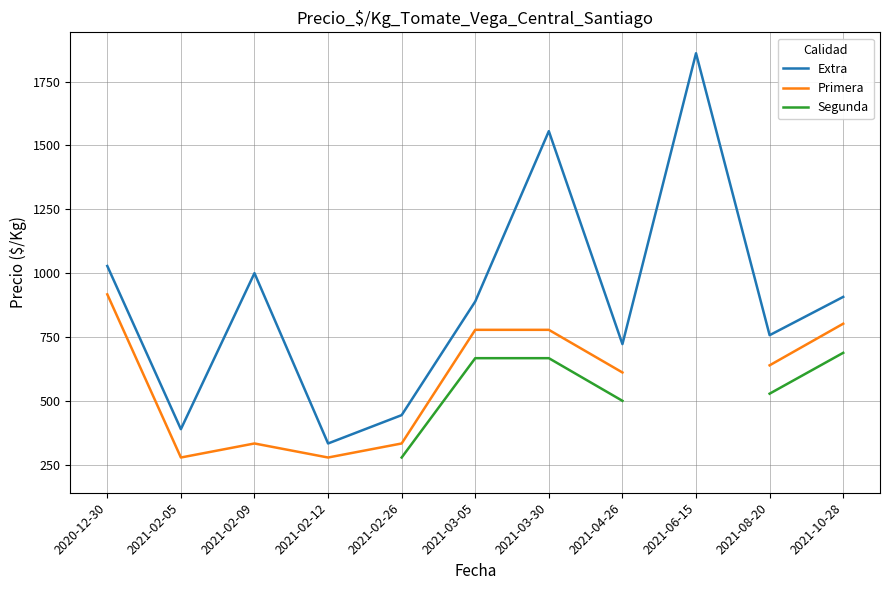

True or false: Segunda has more than 1 points higher than both neighbors.

False